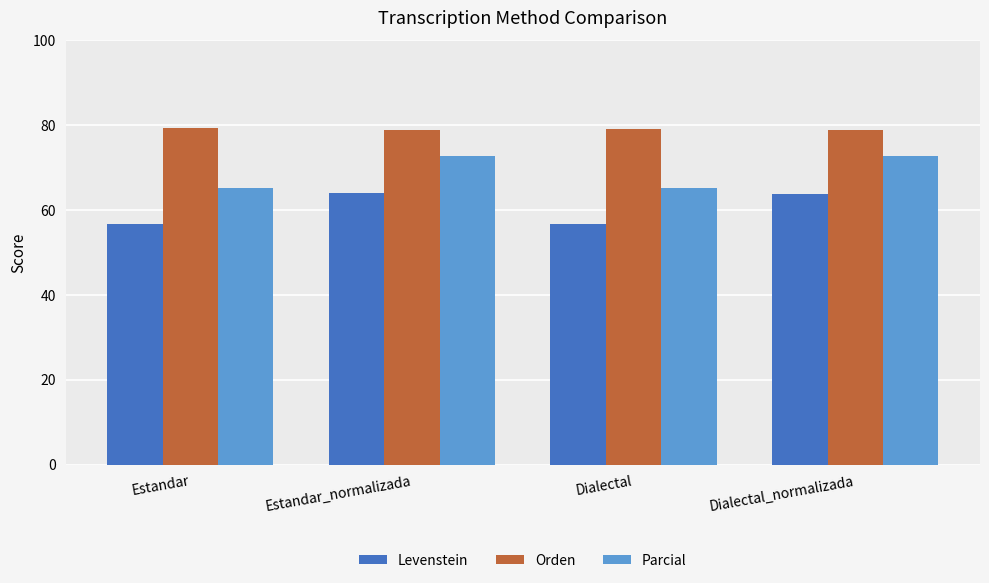

List the series in order of their peak value, highest first.

Orden, Parcial, Levenstein